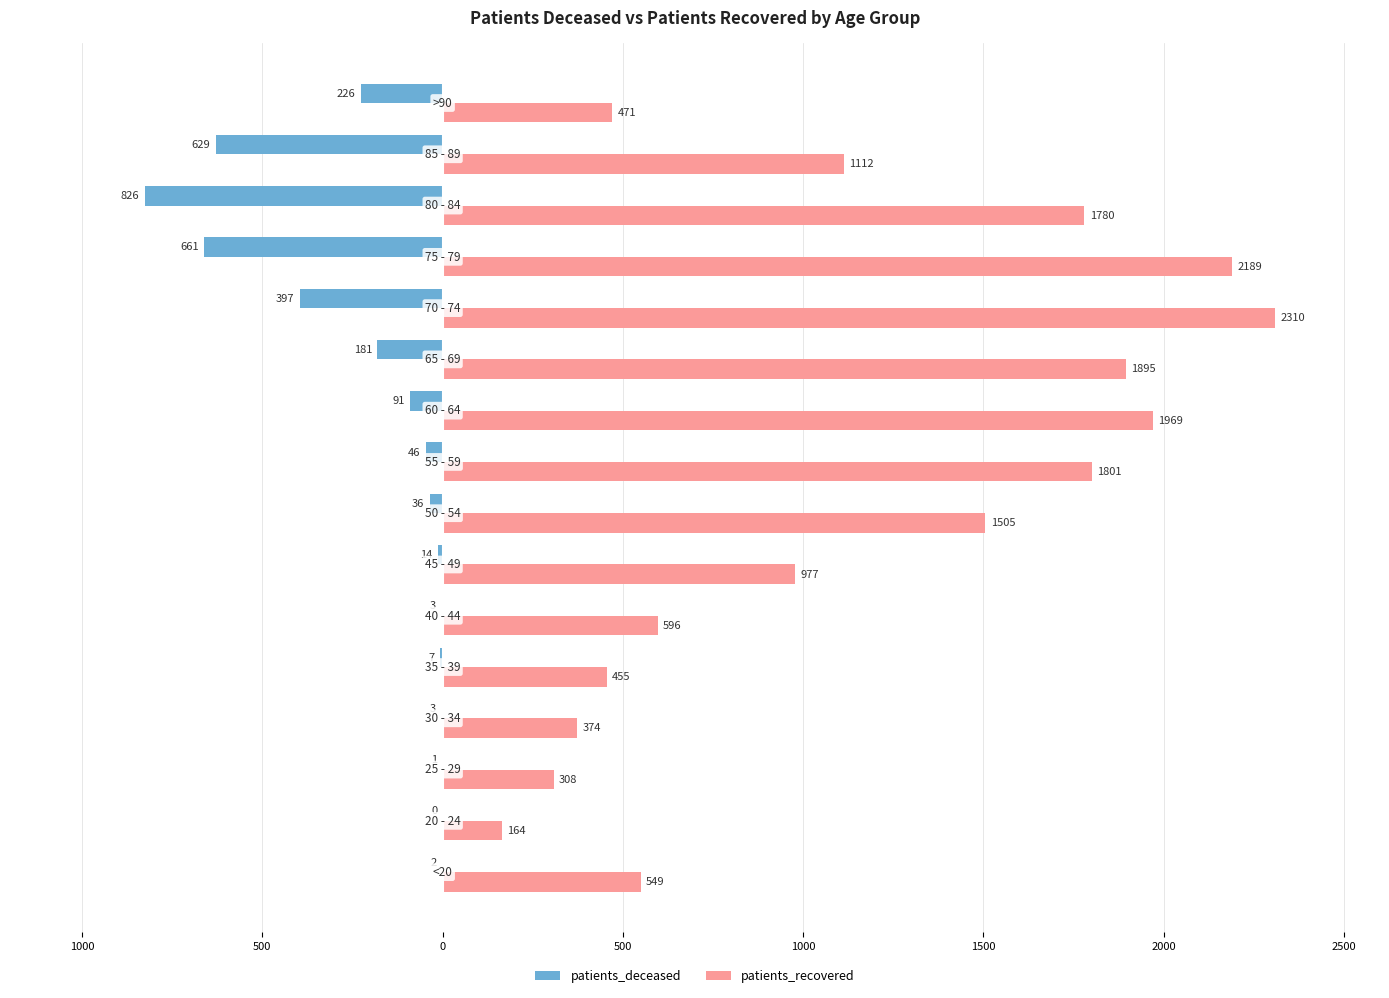

Which series has the widest spread of values?

patients_recovered